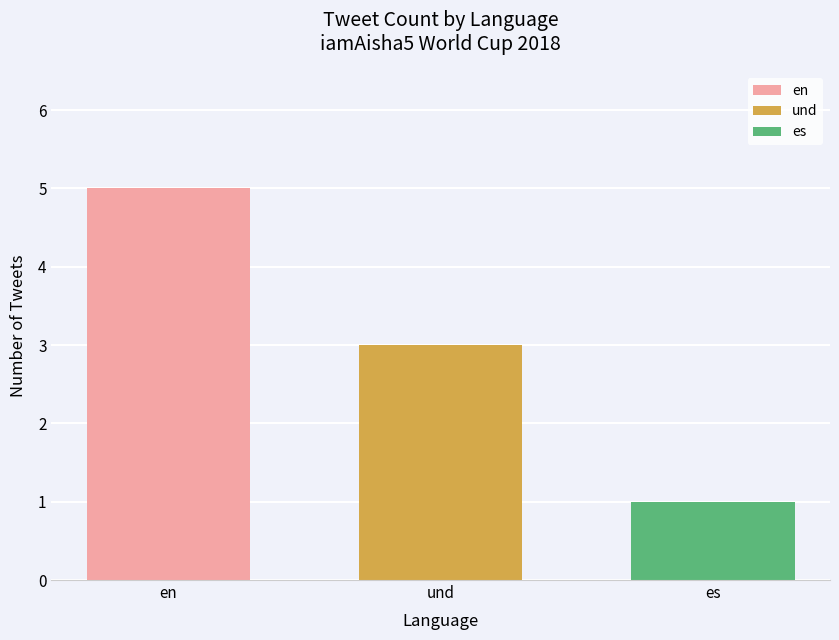

Reading left to right, list all the values displayed in this chart.

en=5	und=3	es=1